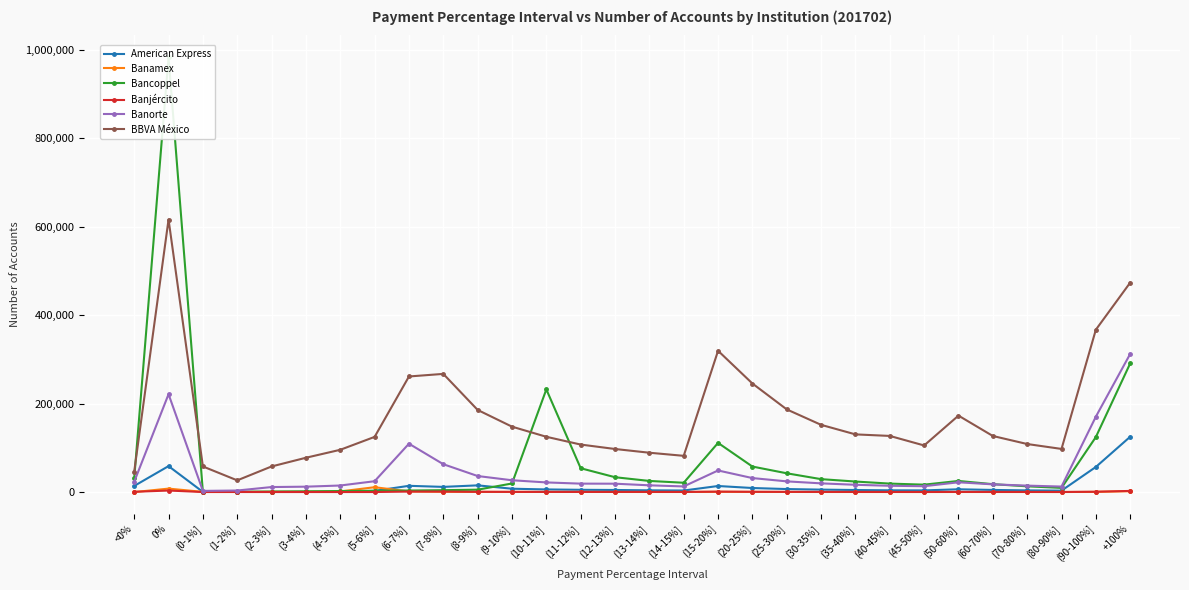

Is the value of Banjército at (60-70%] greater than the value of Banorte at (45-50%]?

No